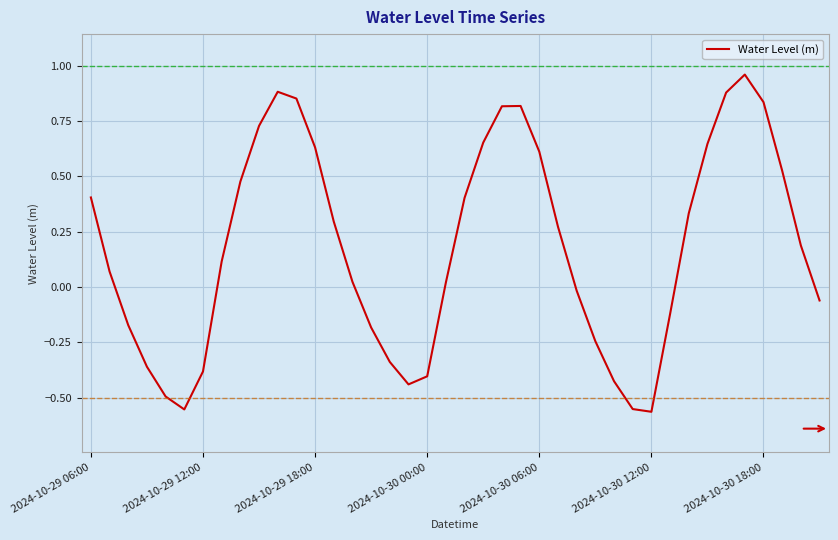

How many lines are shown in the chart?

1